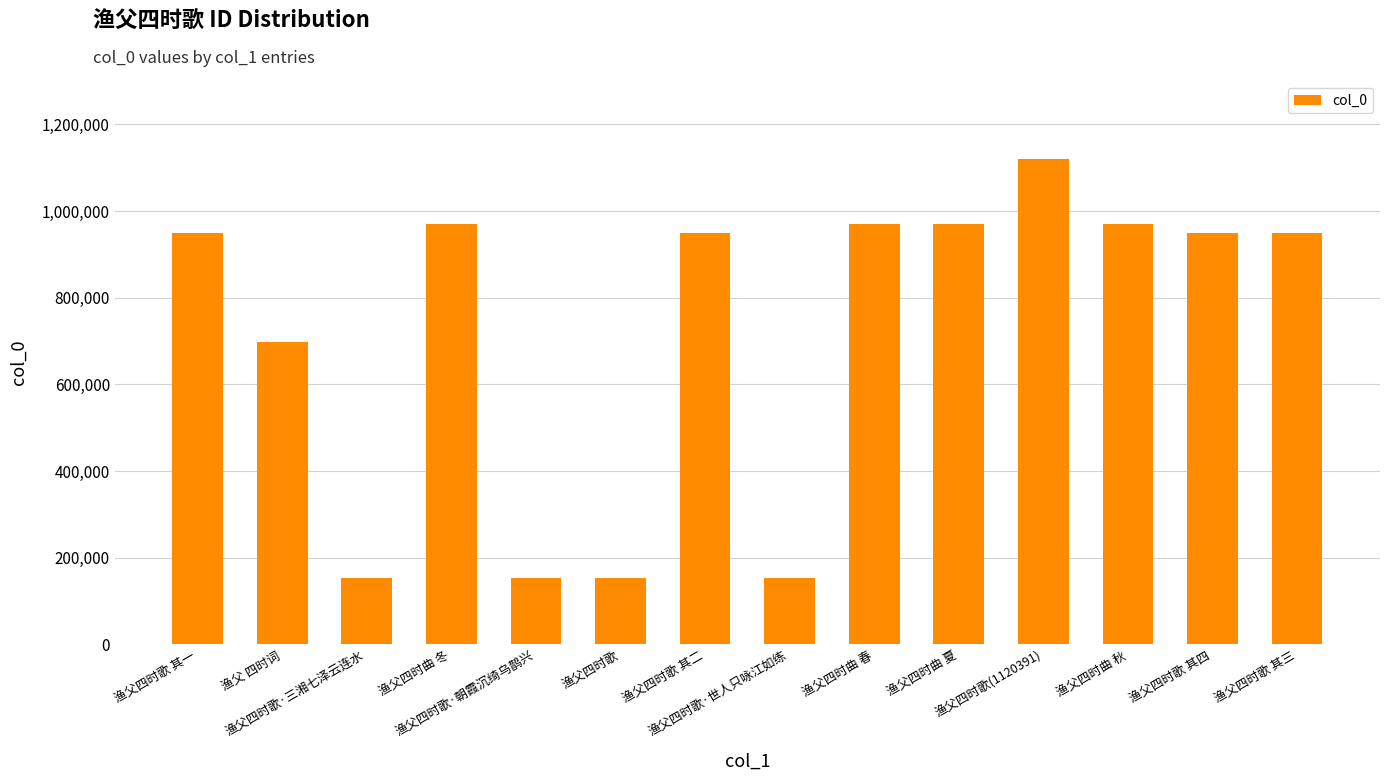

What is the difference between the second highest and second lowest values?

816785